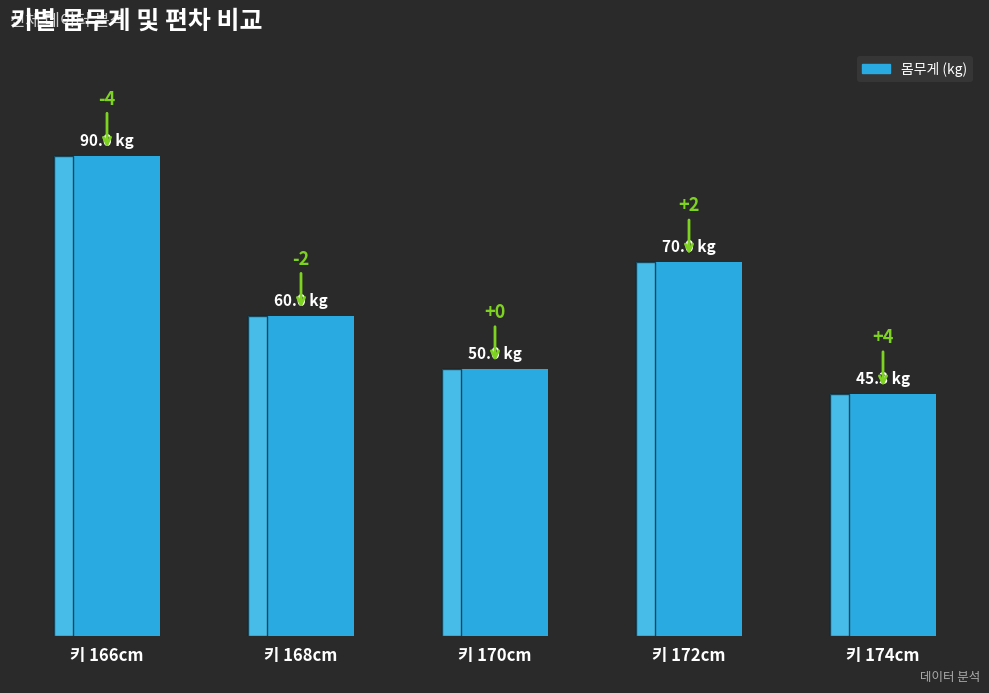

The chart shows a value of 60.0 at 키 168cm. True or false?

True